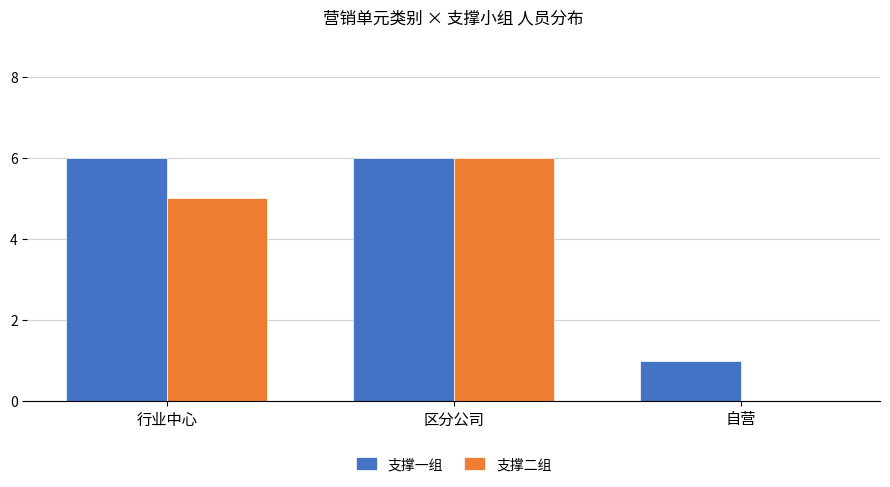

Which series has the largest range (max minus min)?

支撑二组